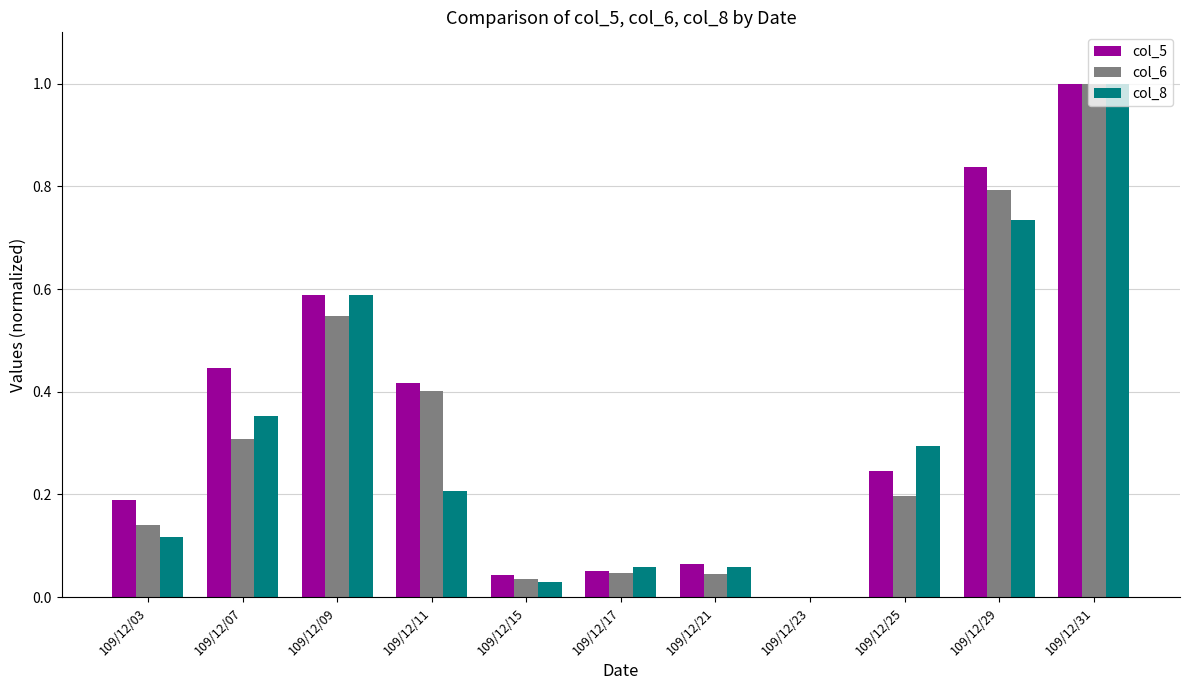

What is the sum of all col_8 values?

3.4